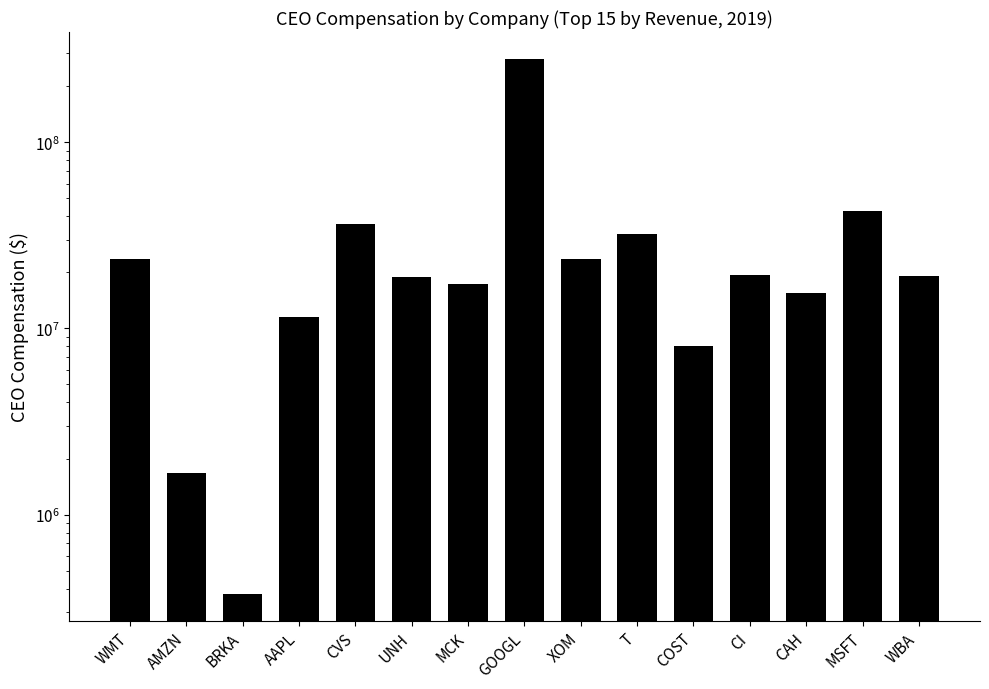

What is the smallest value displayed?

374773